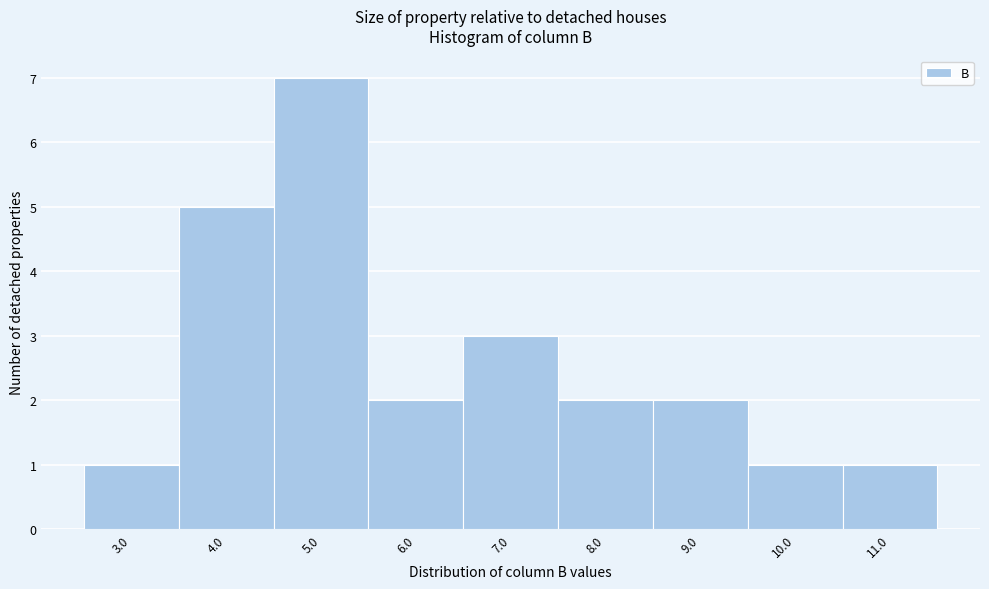

Reading left to right, list all the values displayed in this chart.

1	5	7	2	3	2	2	1	1